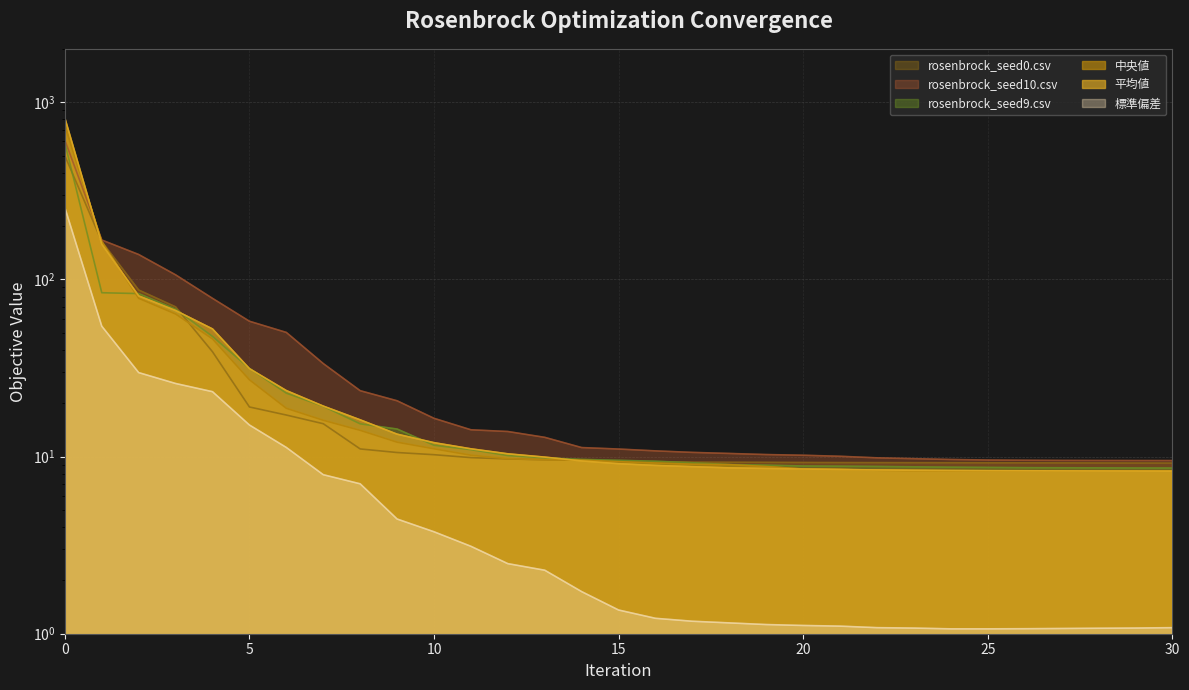

Reading left to right, list all the values displayed in this chart.

rosenbrock_seed0.csv: 0=498.4	1=163.5	2=87.1	3=70.0	4=39.0	5=19.0	6=17.1	7=15.3	8=11.0	9=10.5	10=10.2	11=9.9	12=9.7	13=9.6	14=9.5	15=9.4	16=9.3	17=9.3	18=9.3	19=9.3	20=9.3	21=9.2	22=9.2	23=9.2	24=9.2	25=9.2	26=9.2	27=9.2	28=9.2	29=9.2	30=9.2
rosenbrock_seed10.csv: 0=609.8	1=166.8	2=138.1	3=106.1	4=78.1	5=58.0	6=50.2	7=33.5	8=23.5	9=20.6	10=16.4	11=14.2	12=13.8	13=12.8	14=11.2	15=11.0	16=10.8	17=10.6	18=10.4	19=10.3	20=10.2	21=10.0	22=9.8	23=9.7	24=9.6	25=9.6	26=9.5	27=9.5	28=9.5	29=9.5	30=9.5
rosenbrock_seed9.csv: 0=588.6	1=84.0	2=83.1	3=67.9	4=47.6	5=31.4	6=22.8	7=19.2	8=15.3	9=14.3	10=11.6	11=10.9	12=10.1	13=9.8	14=9.6	15=9.5	16=9.4	17=9.2	18=9.0	19=8.9	20=8.8	21=8.8	22=8.8	23=8.7	24=8.7	25=8.7	26=8.7	27=8.6	28=8.6	29=8.6	30=8.6
中央値: 0=732.0	1=163.5	2=78.2	3=63.7	4=46.1	5=27.1	6=18.7	7=16.0	8=14.1	9=12.1	10=11.1	11=10.2	12=9.7	13=9.6	14=9.5	15=9.4	16=9.2	17=9.1	18=9.0	19=8.8	20=8.5	21=8.5	22=8.4	23=8.3	24=8.3	25=8.3	26=8.3	27=8.3	28=8.3	29=8.3	30=8.3
平均値: 0=813.6	1=157.9	2=80.6	3=66.7	4=52.5	5=31.3	6=23.6	7=19.3	8=16.1	9=13.4	10=12.0	11=11.1	12=10.4	13=9.9	14=9.4	15=9.1	16=8.9	17=8.8	18=8.6	19=8.6	20=8.5	21=8.4	22=8.4	23=8.4	24=8.3	25=8.3	26=8.3	27=8.3	28=8.3	29=8.3	30=8.3
標準偏差: 0=254.2	1=54.4	2=29.8	3=25.8	4=23.2	5=15.1	6=11.3	7=7.9	8=7.0	9=4.4	10=3.8	11=3.1	12=2.5	13=2.3	14=1.7	15=1.4	16=1.2	17=1.2	18=1.2	19=1.1	20=1.1	21=1.1	22=1.1	23=1.1	24=1.1	25=1.1	26=1.1	27=1.1	28=1.1	29=1.1	30=1.1